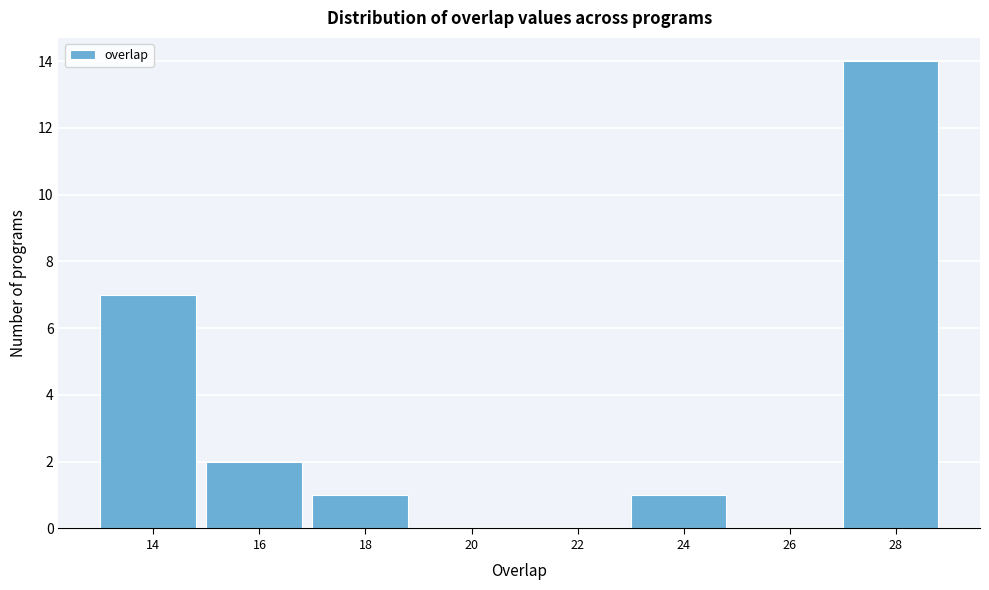

Reading right to left, extract all data points from this chart.

28=14	26=0	24=1	22=0	20=0	18=1	16=2	14=7